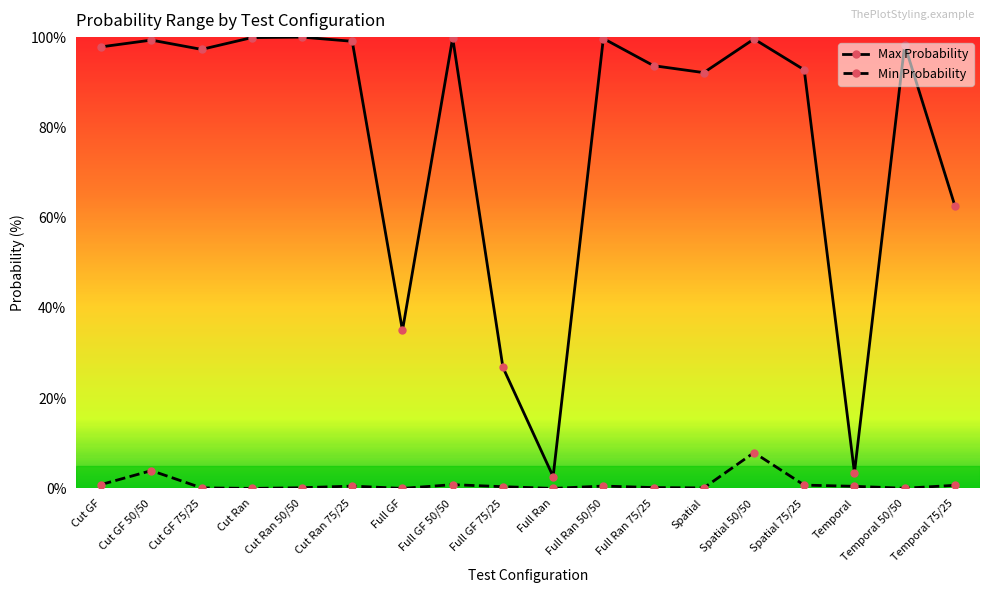

What value does the Max Probability series have at Full GF 50/50?

99.8